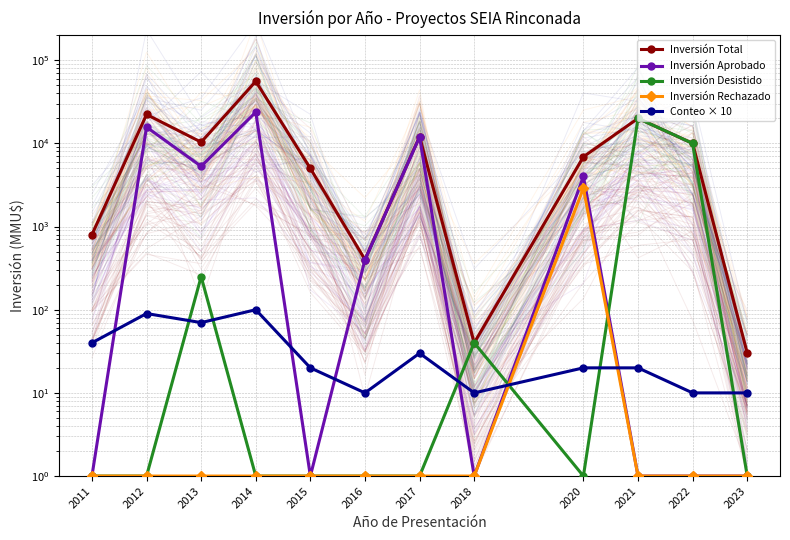

The Inversión Aprobado series shows 6269 at 2020. True or false?

False